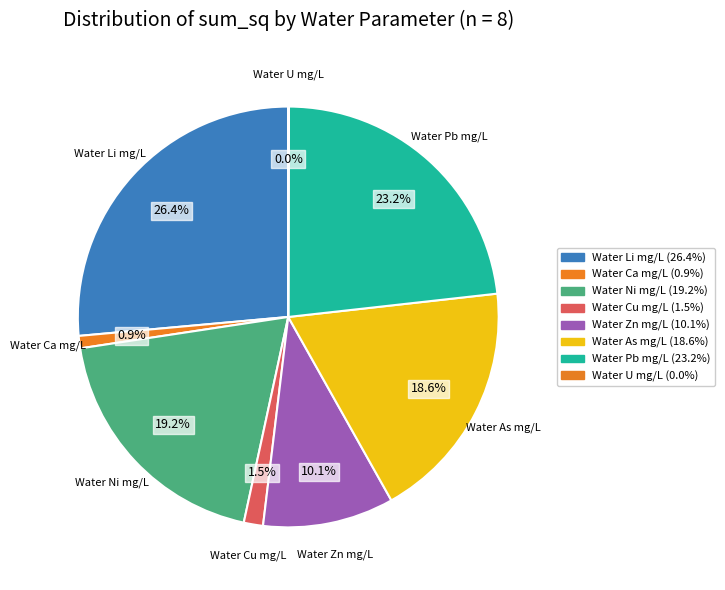

What percentage is the Water Cu mg/L slice, to the nearest percent?

1%